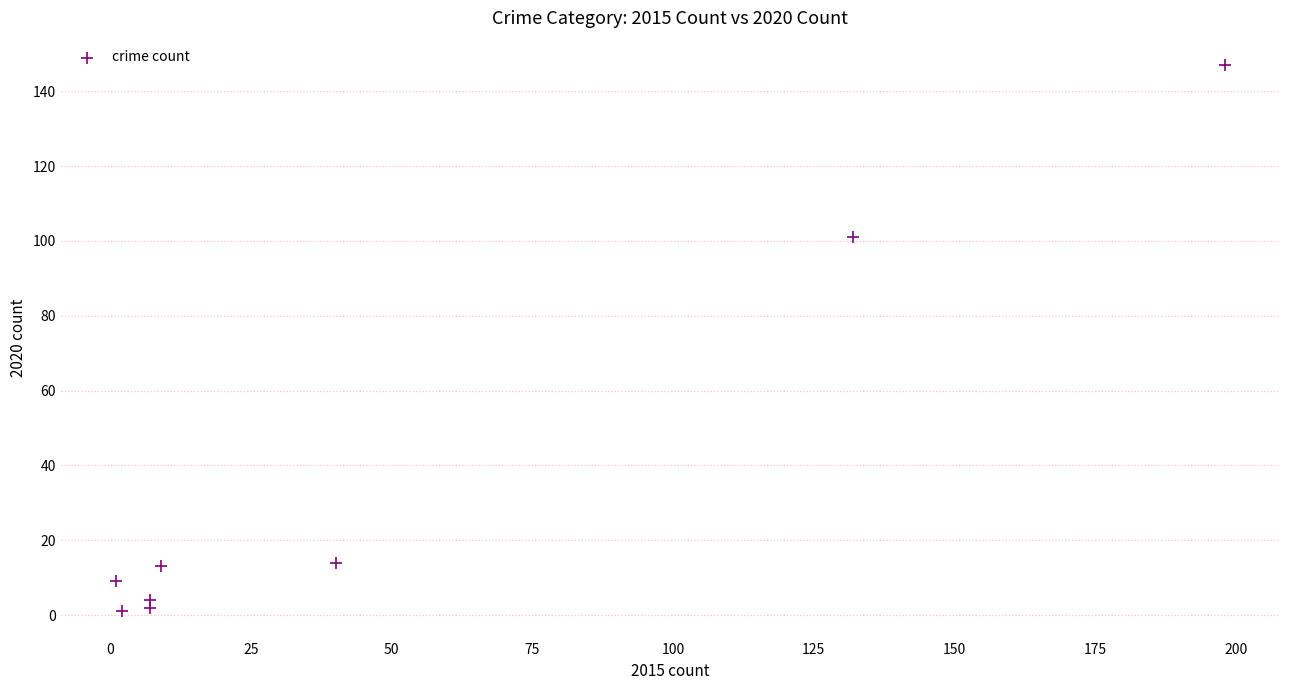

What Y value in the scatter plot is closest to 74?

101